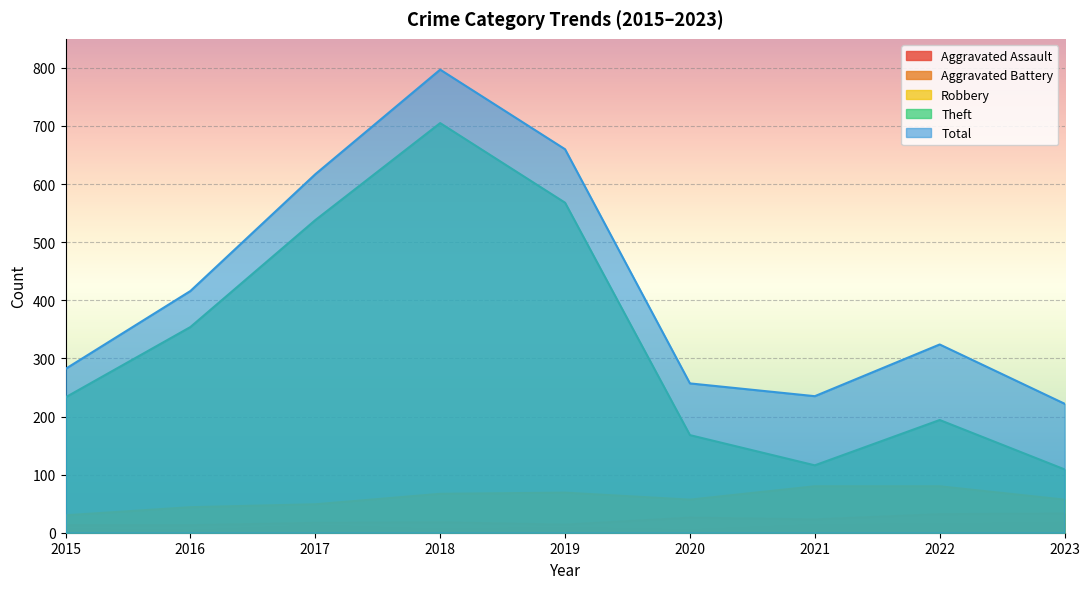

List the series in order of their peak value, highest first.

Total, Theft, Robbery, Aggravated Battery, Aggravated Assault